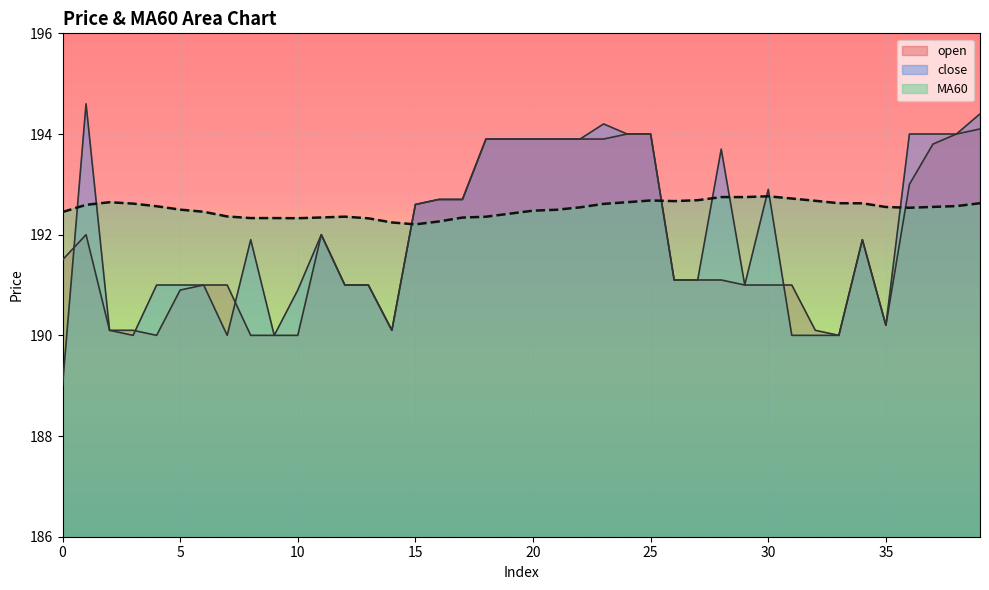

List the series in order of their peak value, highest first.

close, open, MA60